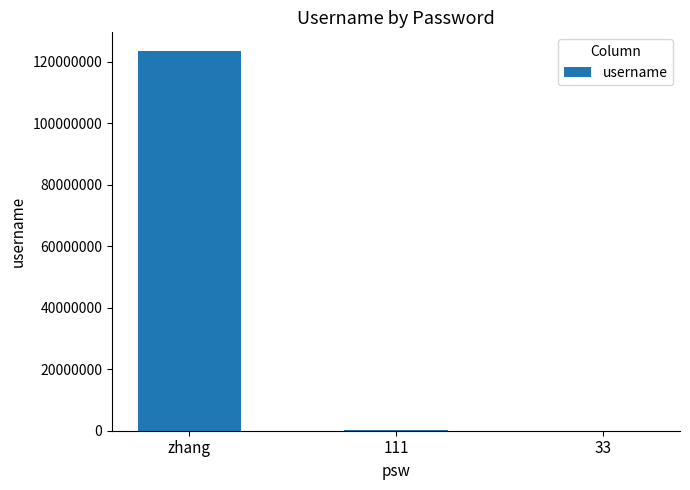

True or false: the data shows 56895869 at zhang.

False